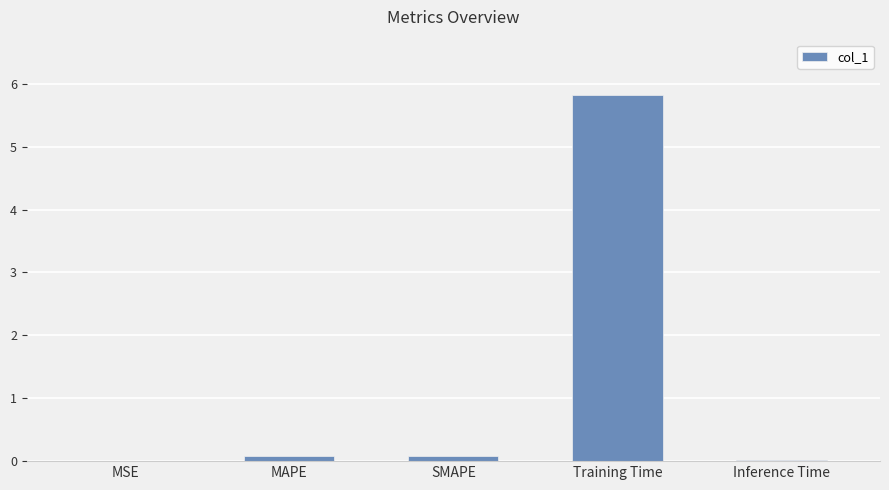

True or false: the data shows 0.1 at MAPE.

True